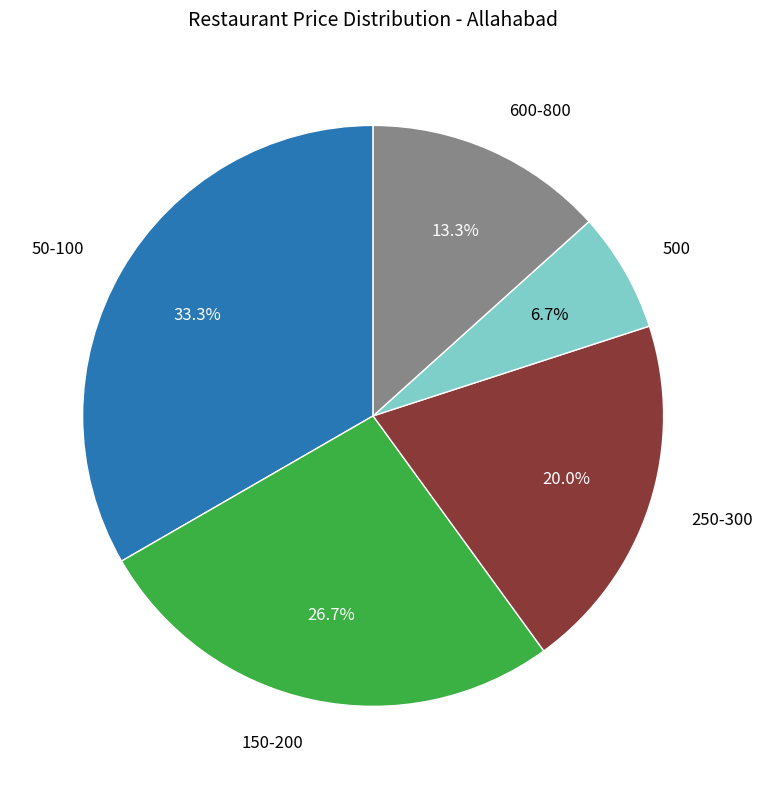

Which slice is the largest?

50-100